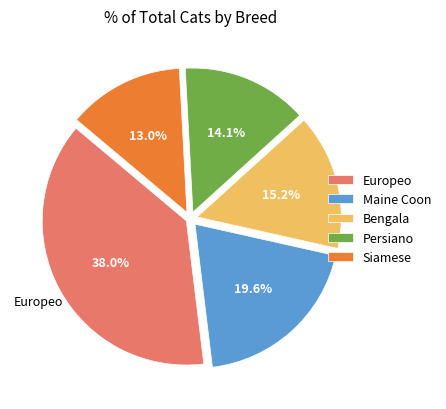

Count the number of slices in the pie.

5